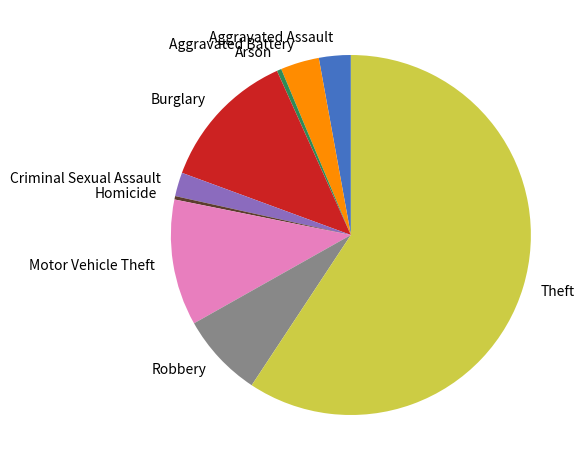

Which category accounts for the majority?

Theft